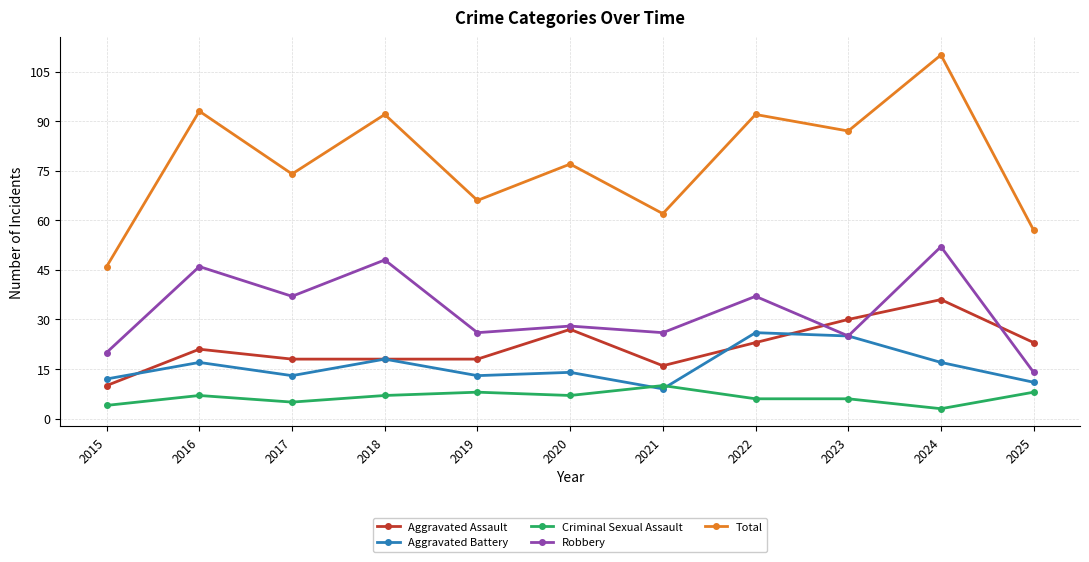

How many lines are shown in the chart?

5